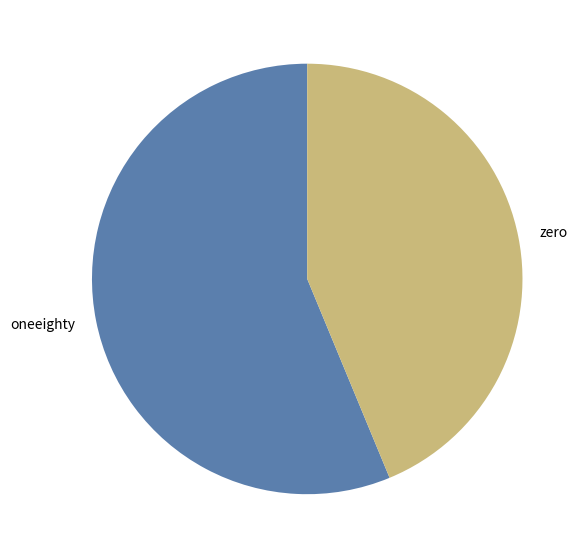

Approximately how many times larger is the value at oneeighty compared to zero?

1.3